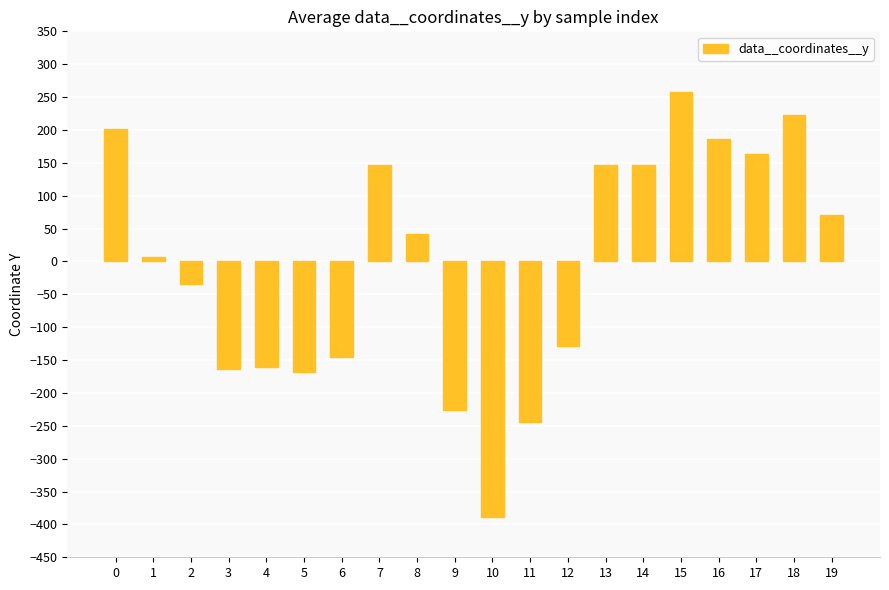

What is the sum of the values at 2 and 6?

-180